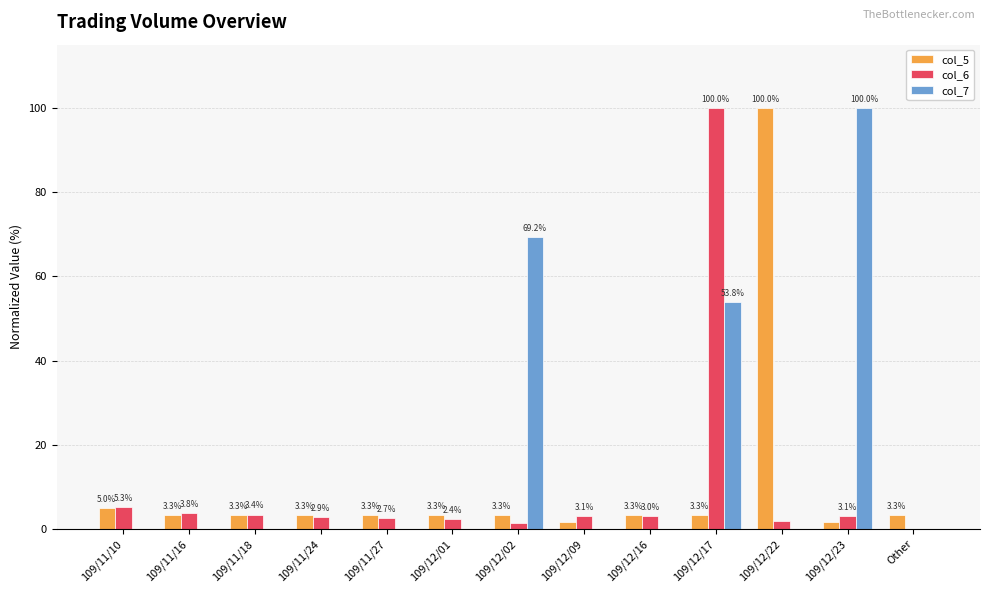

Count the number of categories in the chart.

13